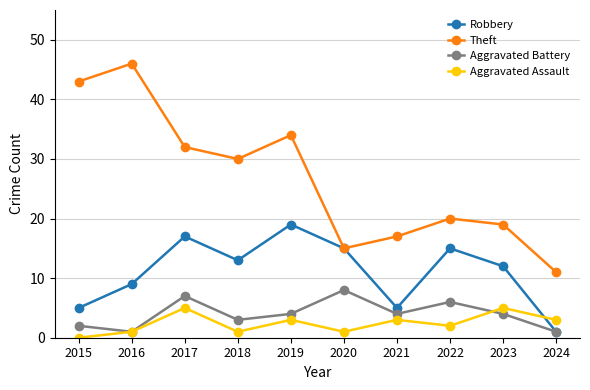

What is the sum of the Aggravated Assault values at 2015 and 2021?

3